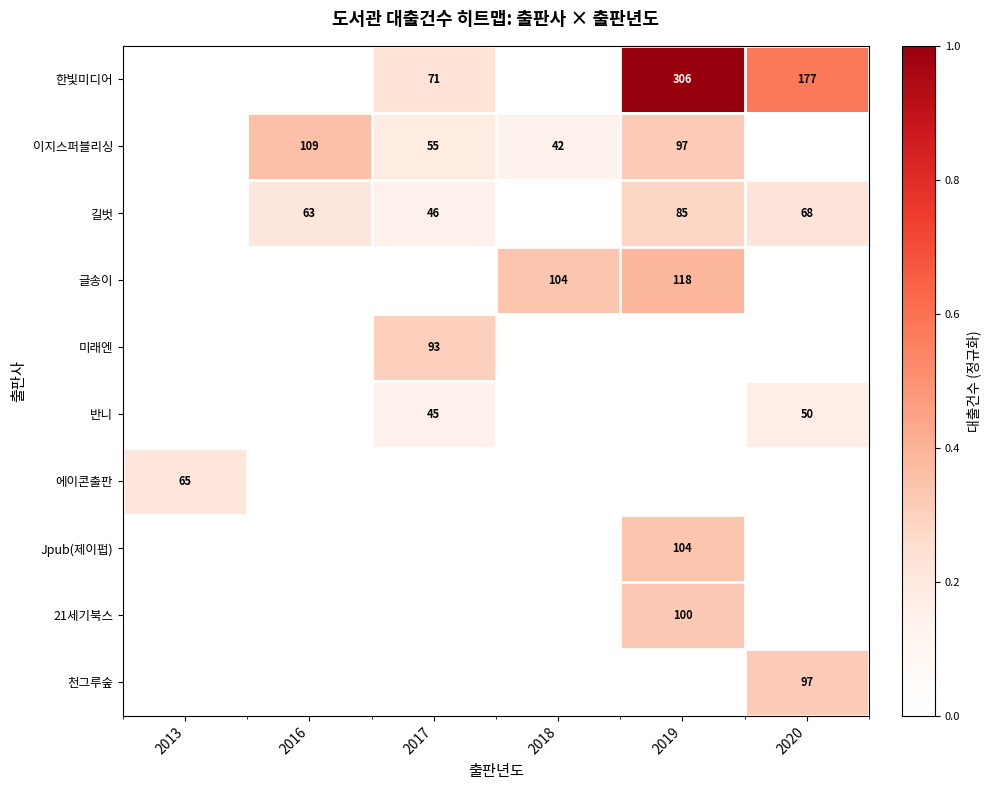

Is the value of 글송이 at 2019 greater than the value of 길벗 at 2020?

Yes